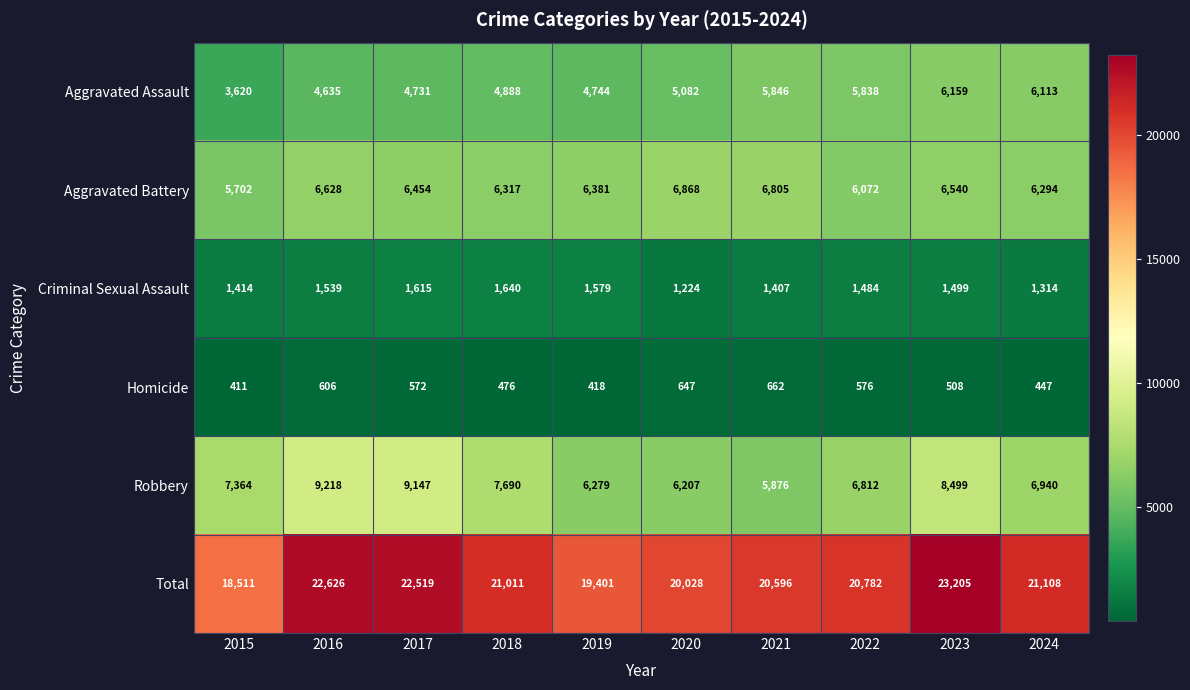

At which category is the sum across all series the highest?

2023